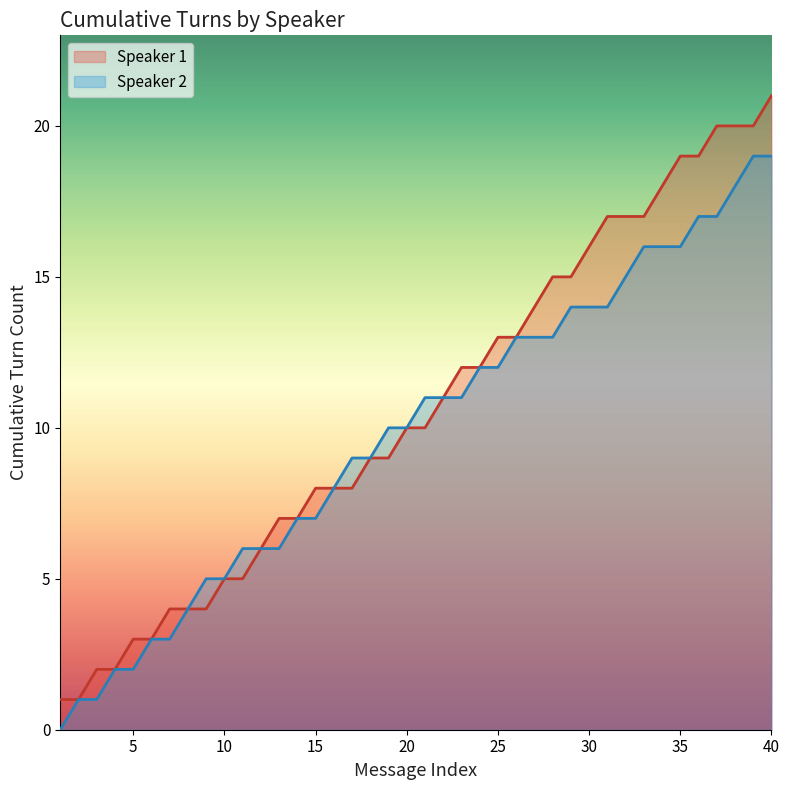

True or false: Speaker 1 turn count has more than 1 points higher than both neighbors.

False